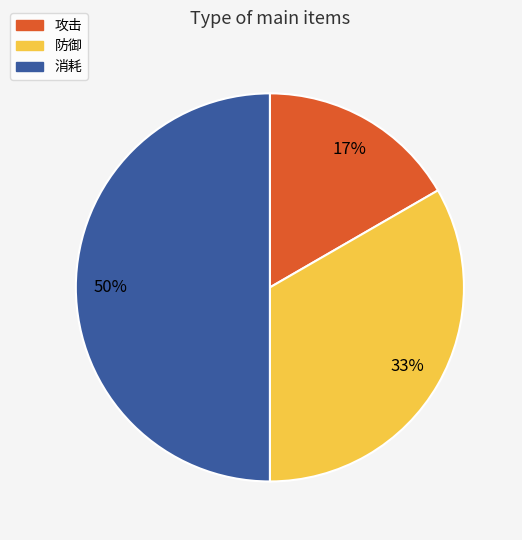

True or false: 防御 accounts for 33% of the total.

True